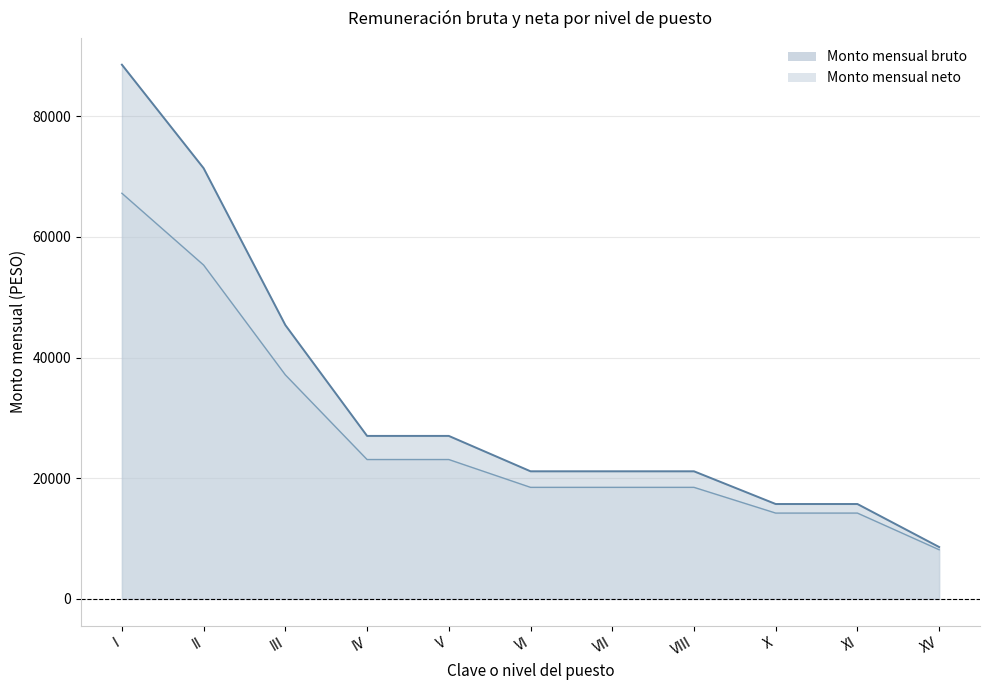

What is the spread (max minus min) of values at VII?

2662.6